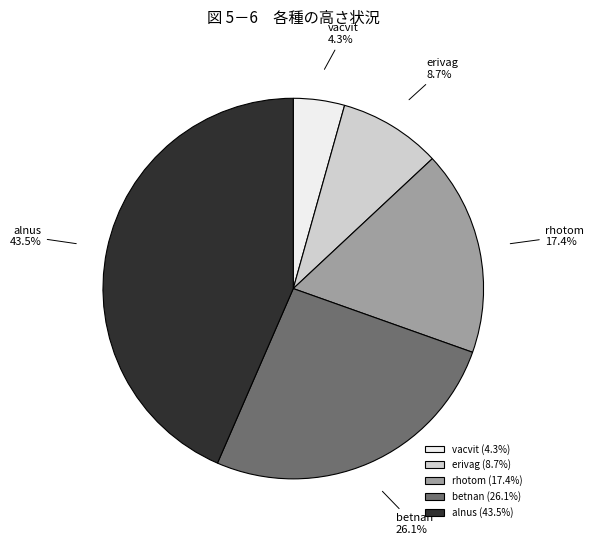

True or false: erivag accounts for 9% of the total.

True